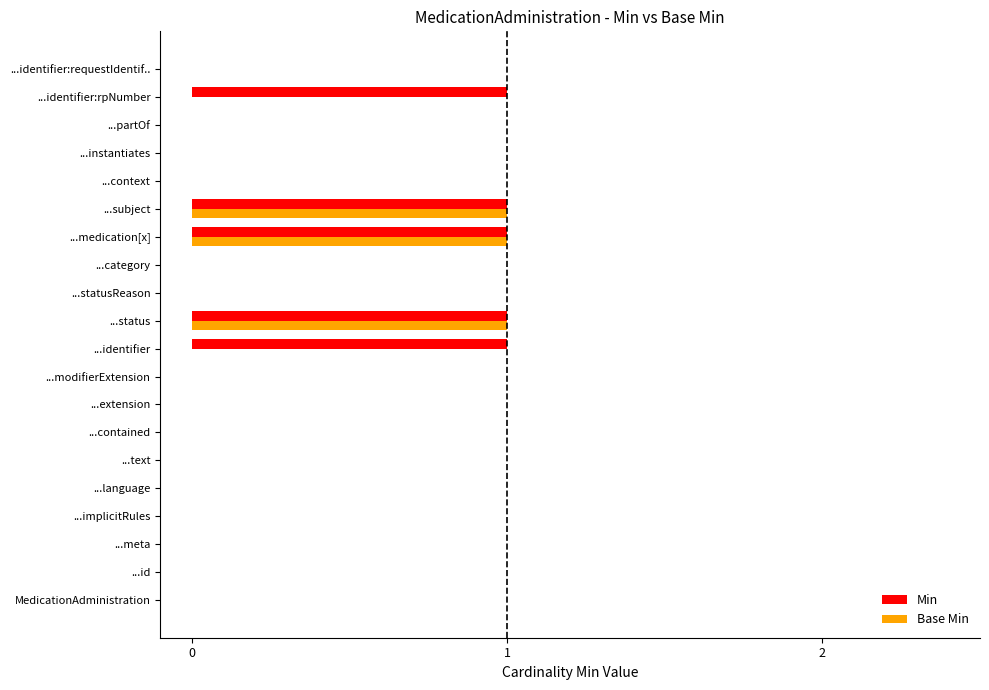

Is it true that Min equals 0 at ...extension?

True